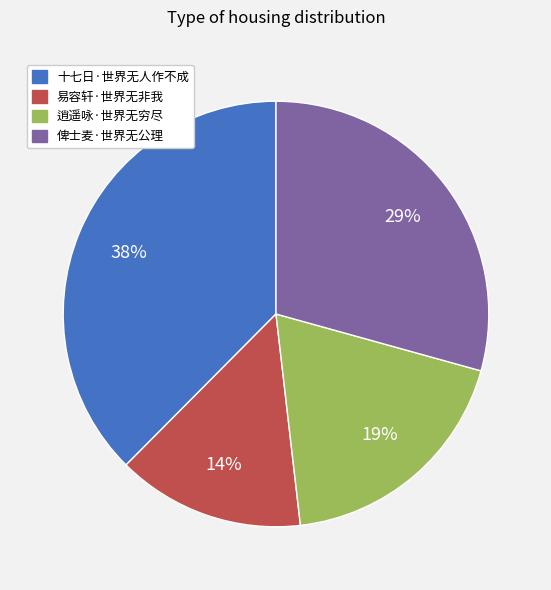

To the nearest percent, what is the average slice percentage?

25%